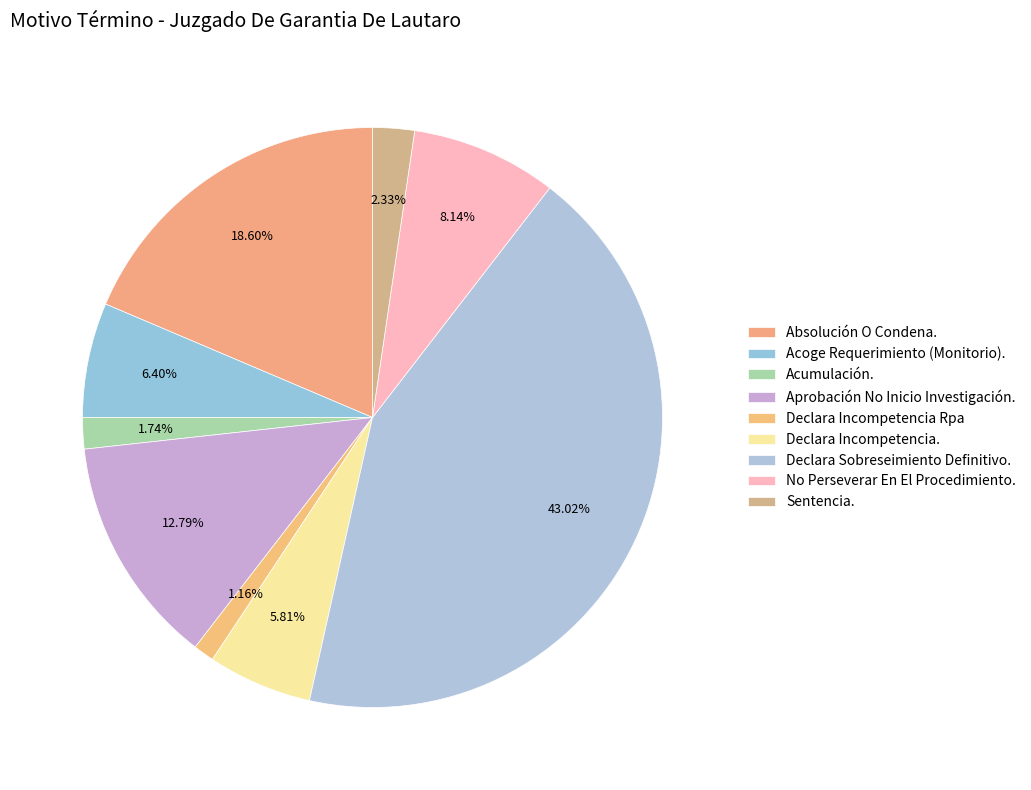

How many slices are in this pie chart?

9